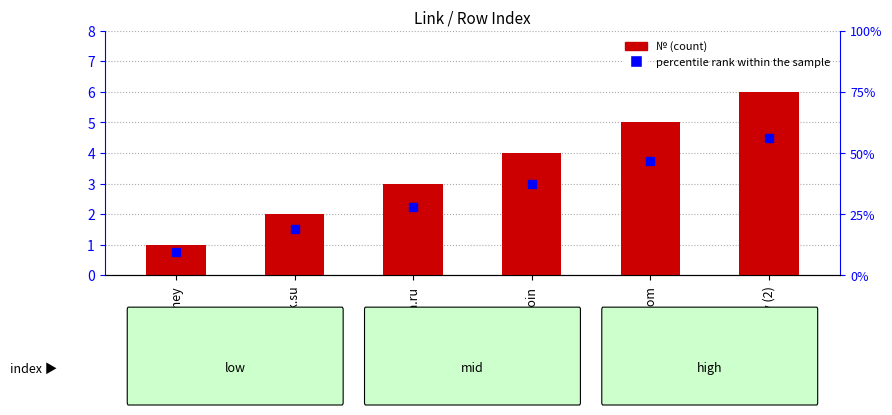

What is the average value?

4